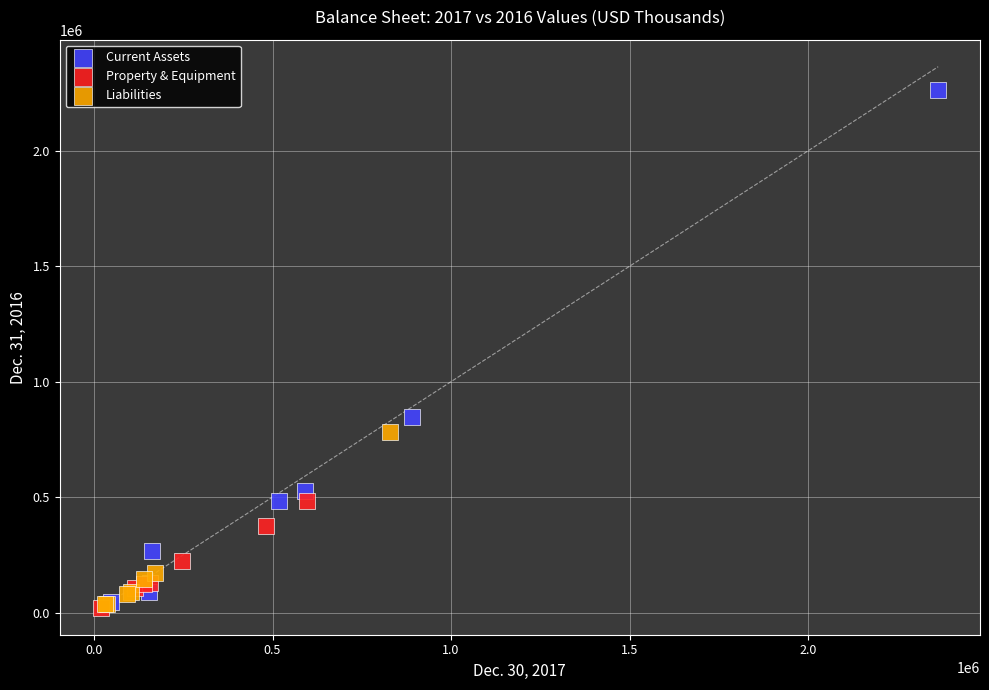

Which series has the largest Y range (max minus min)?

Current Assets